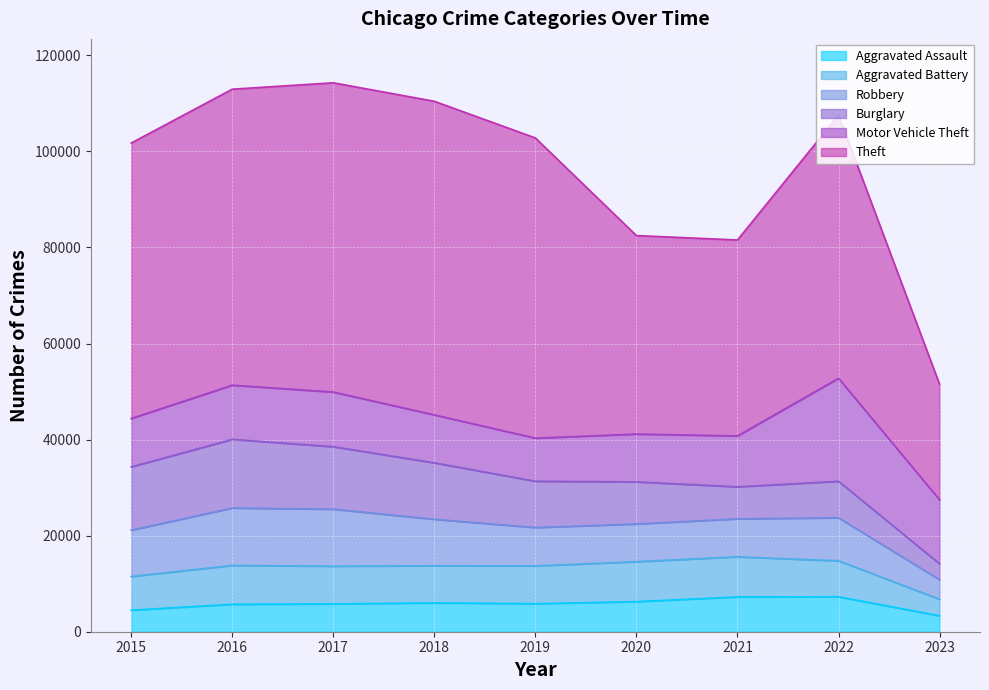

At which label does Theft reach its minimum?

2023